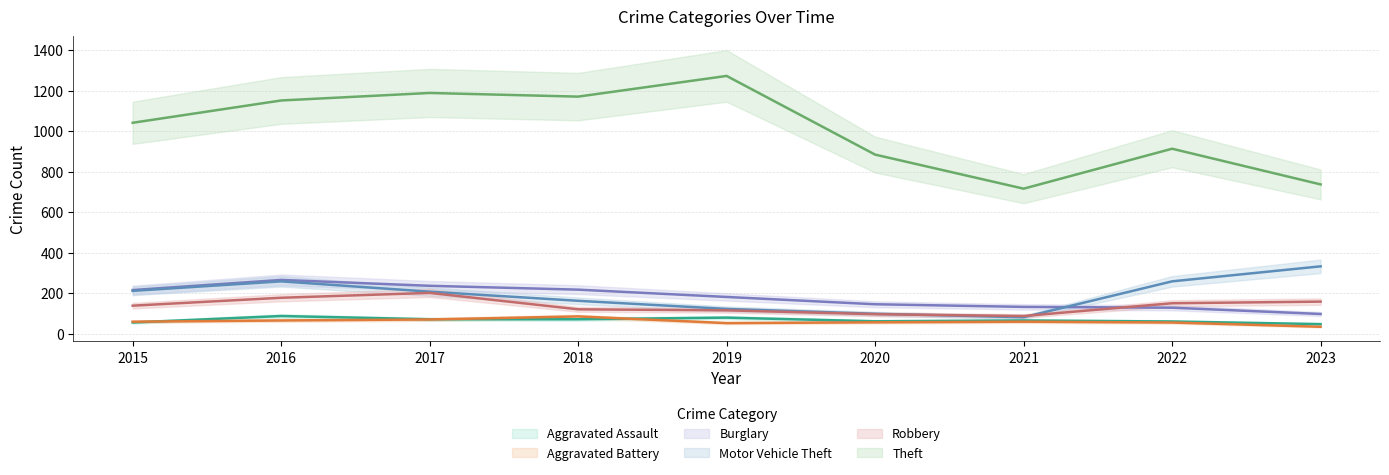

In Aggravated Battery, how many points are higher than both neighbors (excluding endpoints)?

2